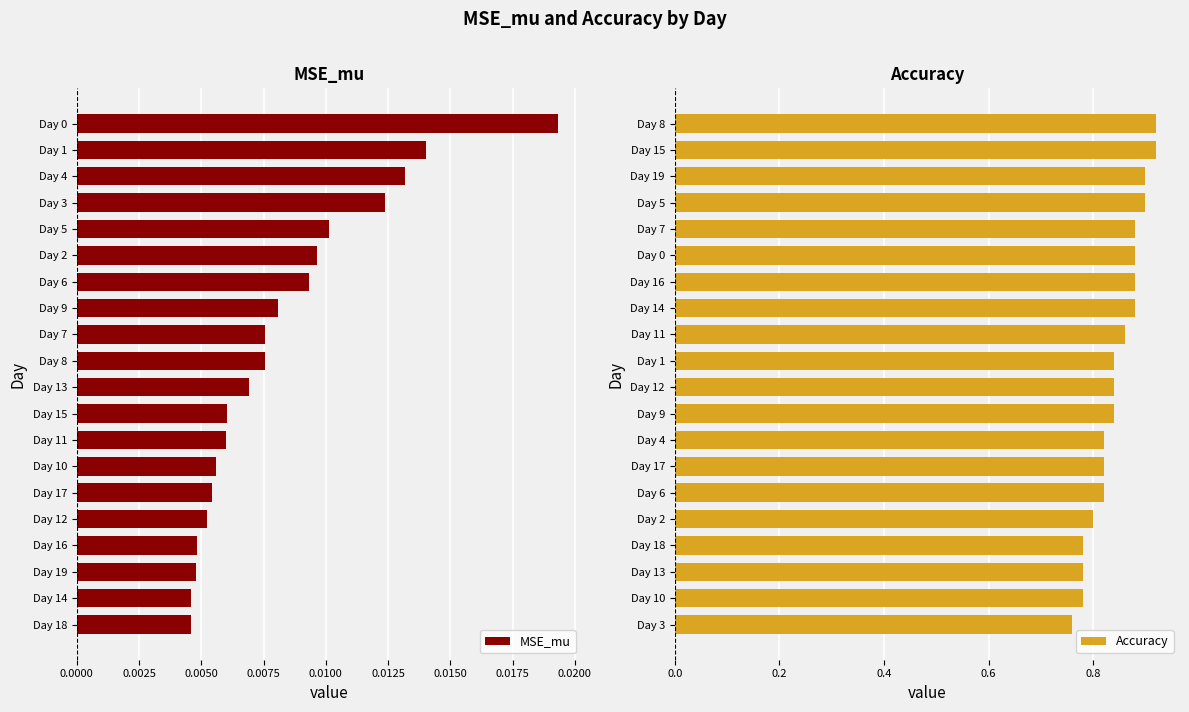

Rank the series by their maximum value, from highest to lowest.

Accuracy, MSE_mu